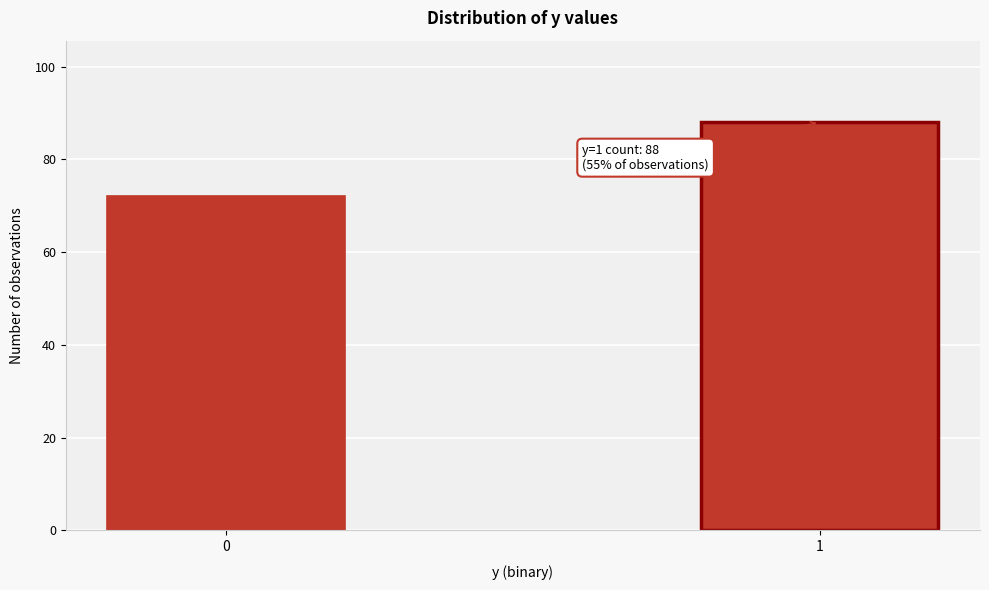

Reading right to left, what are all the values shown in this chart?

88	72